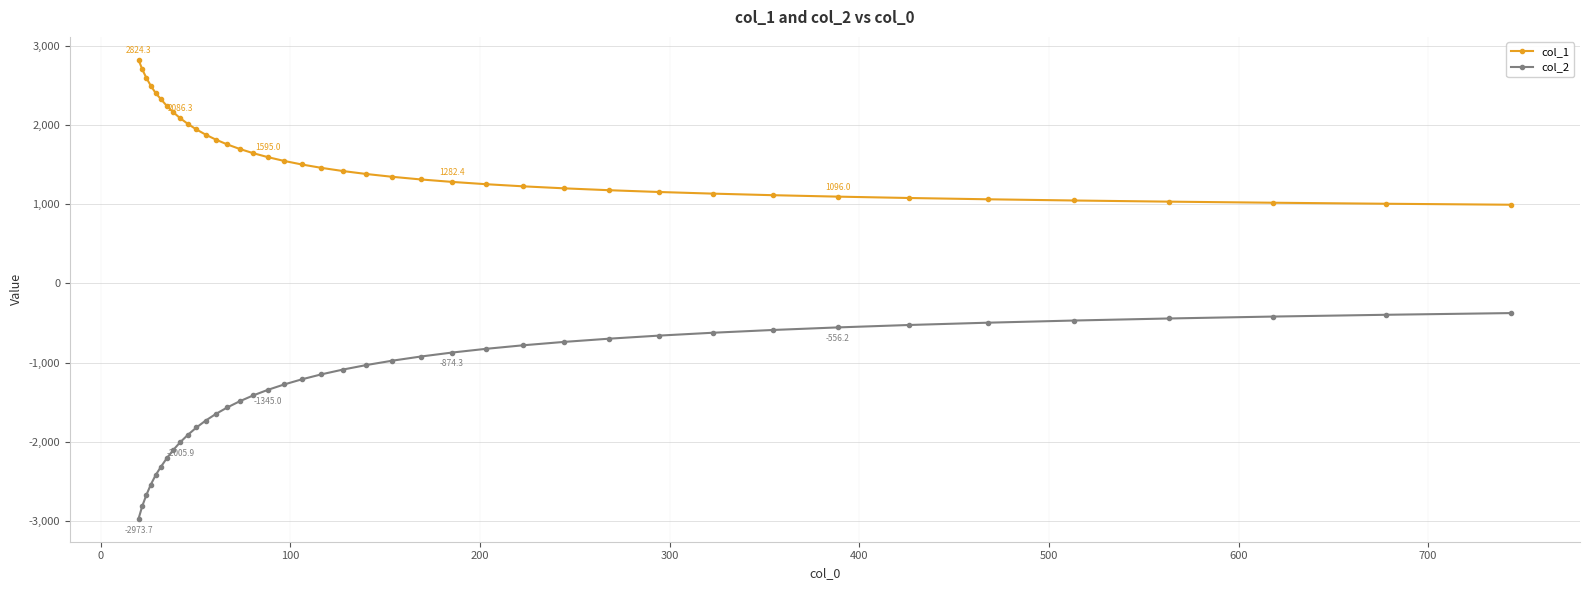

How many values in the col_2 series exceed -1088?

19